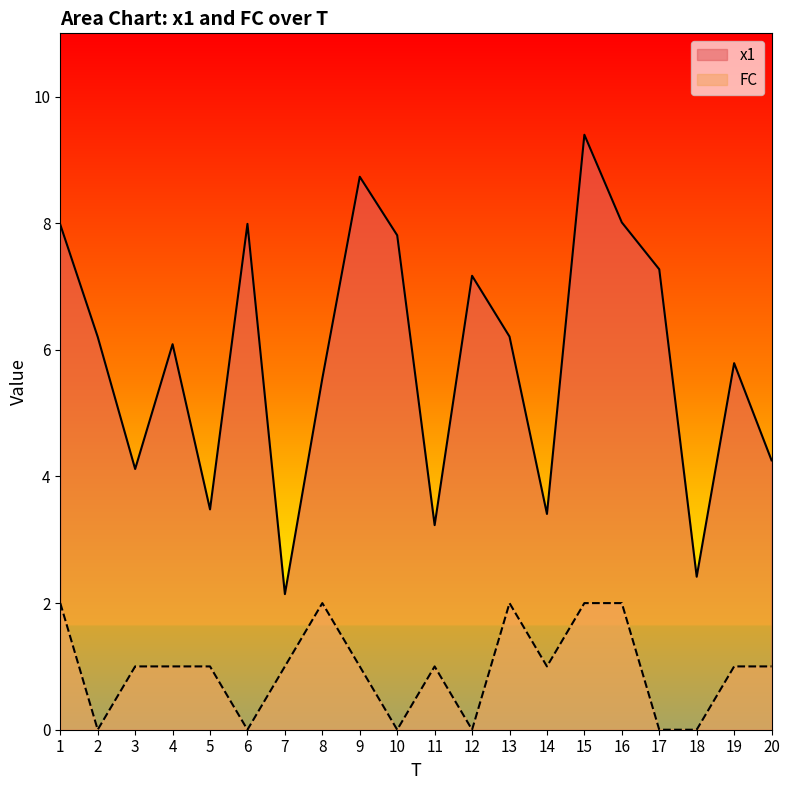

The value of x1 at 10 is 7.8. True or false?

True